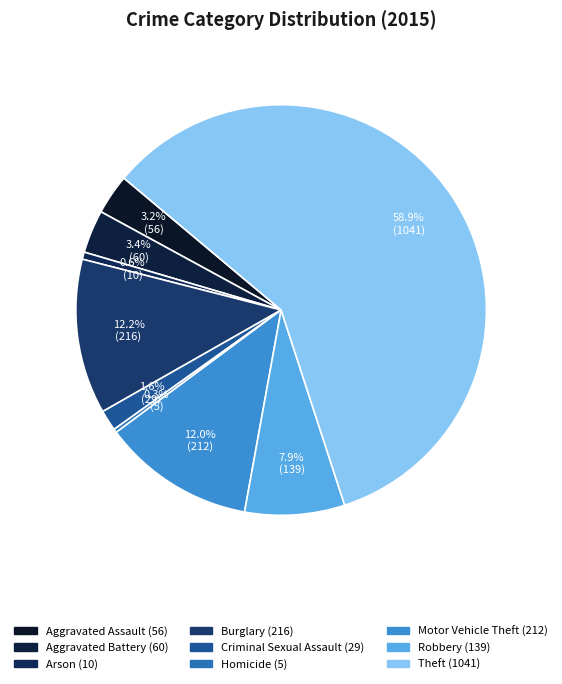

What percentage is NOT represented by Criminal Sexual Assault?

98.4%